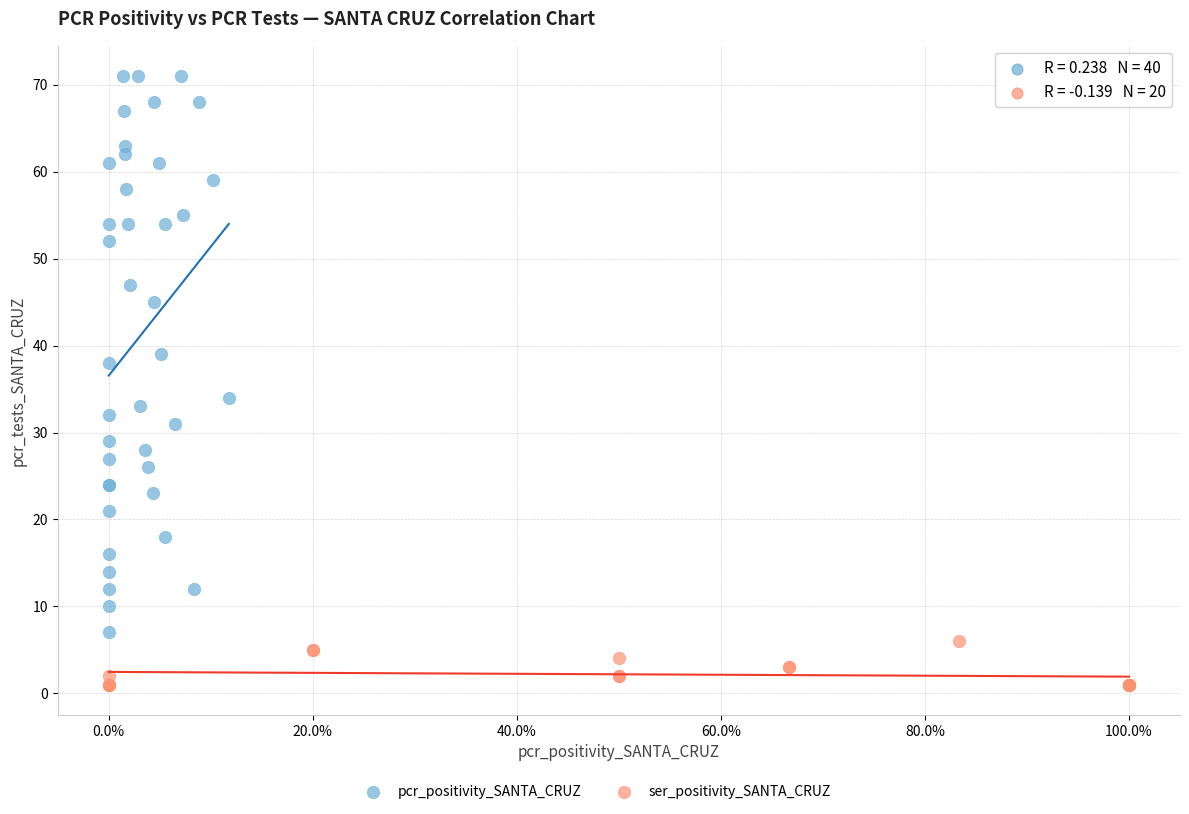

Which series contains the lowest Y value?

ser_positivity_SANTA_CRUZ